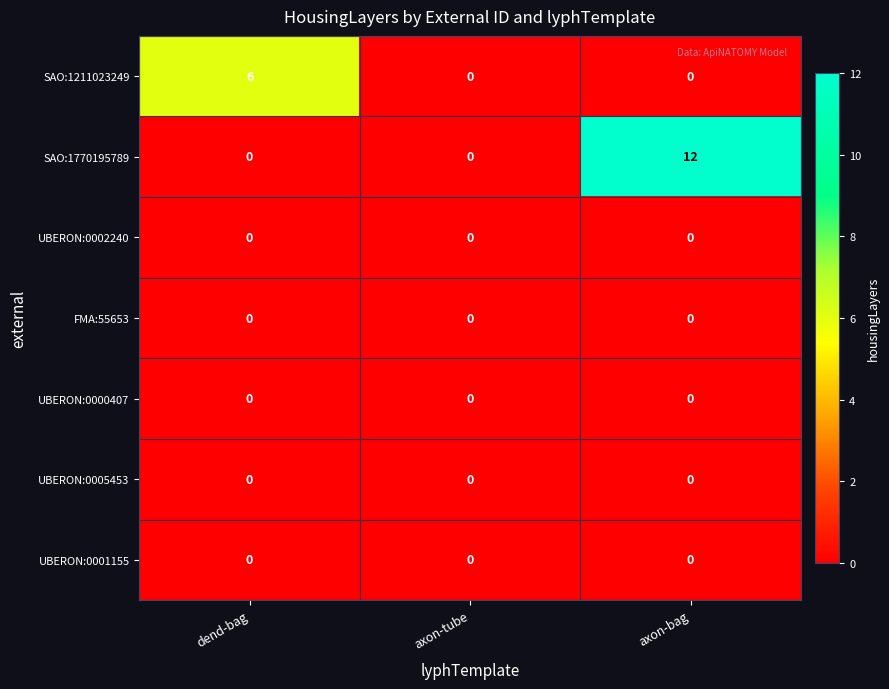

Reading right to left, transcribe all the data shown in this chart.

SAO:1211023249: axon-bag=0	axon-tube=0	dend-bag=6
SAO:1770195789: axon-bag=12	axon-tube=0	dend-bag=0
UBERON:0002240: axon-bag=0	axon-tube=0	dend-bag=0
FMA:55653: axon-bag=0	axon-tube=0	dend-bag=0
UBERON:0000407: axon-bag=0	axon-tube=0	dend-bag=0
UBERON:0005453: axon-bag=0	axon-tube=0	dend-bag=0
UBERON:0001155: axon-bag=0	axon-tube=0	dend-bag=0